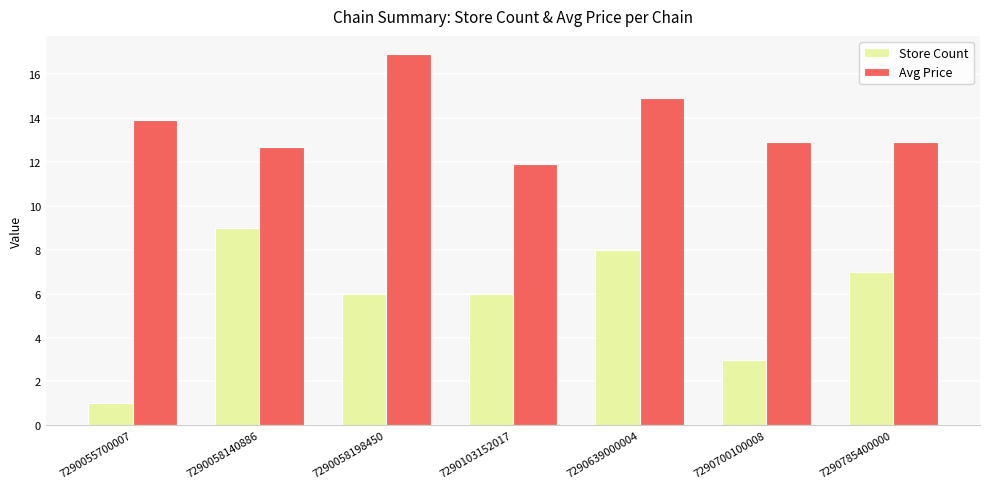

Is it true that Store Count equals 1.0 at 7290055700007?

True